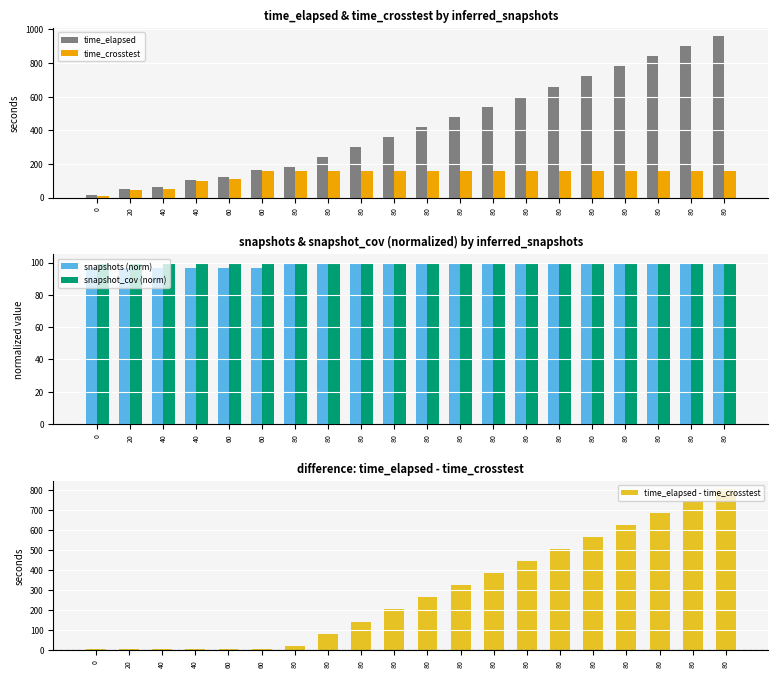

Where does the time_elapsed - time_crosstest series first go above 264?

80